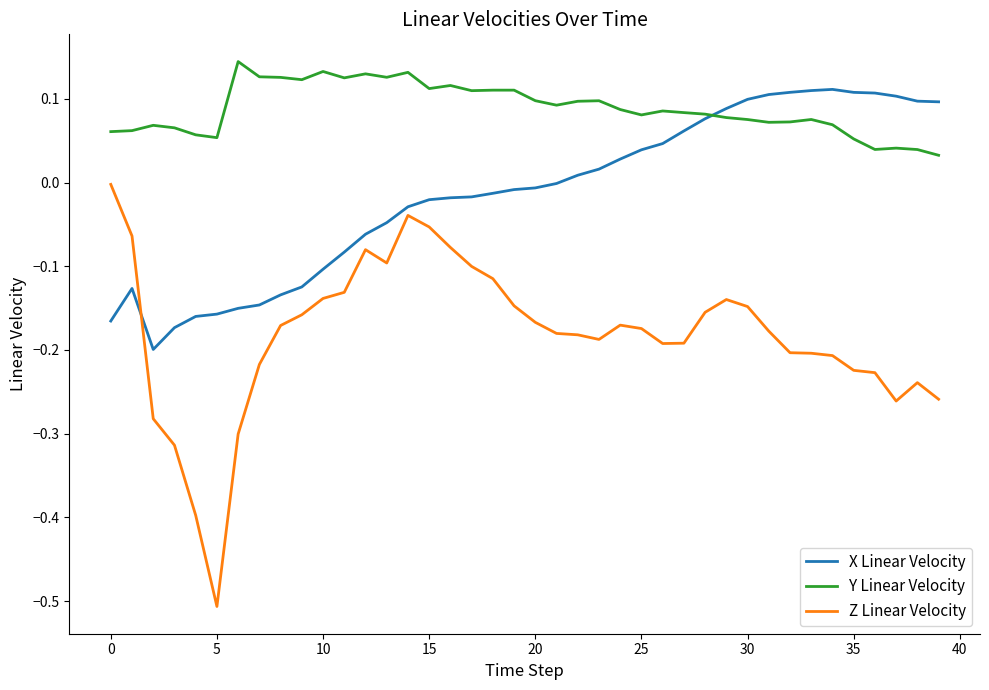

List the series in order of their overall mean, lowest first.

Z Linear Velocity, X Linear Velocity, Y Linear Velocity